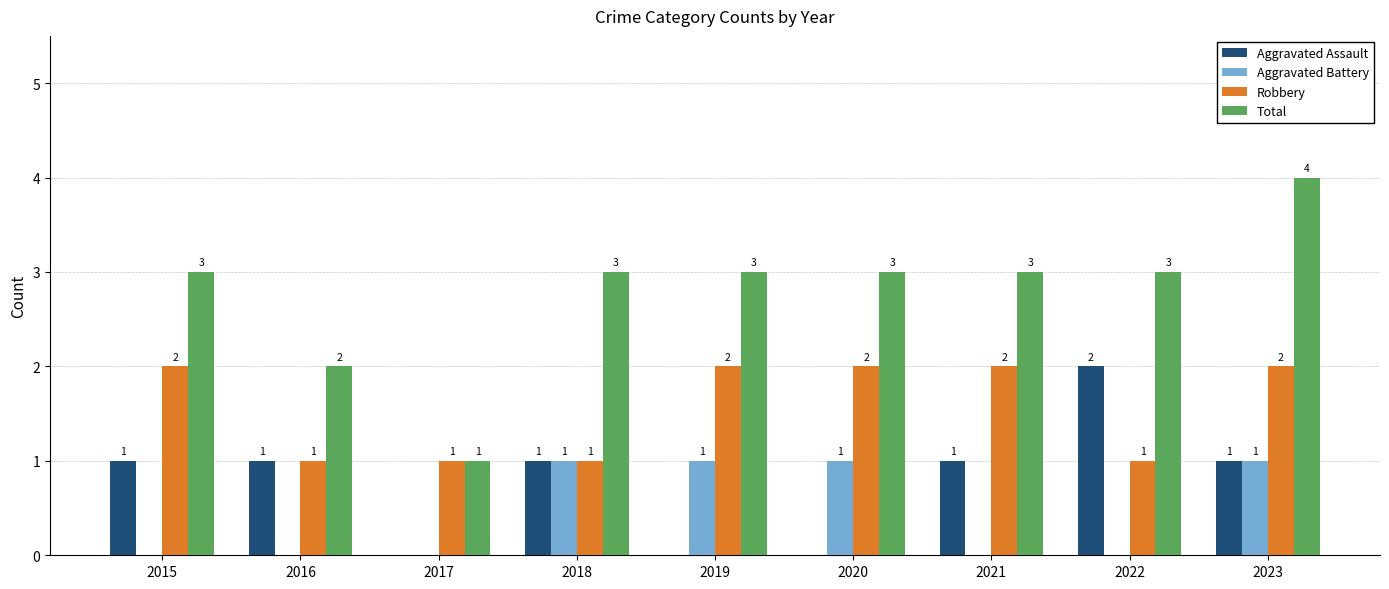

How many Aggravated Battery values are between 0 and 1?

9